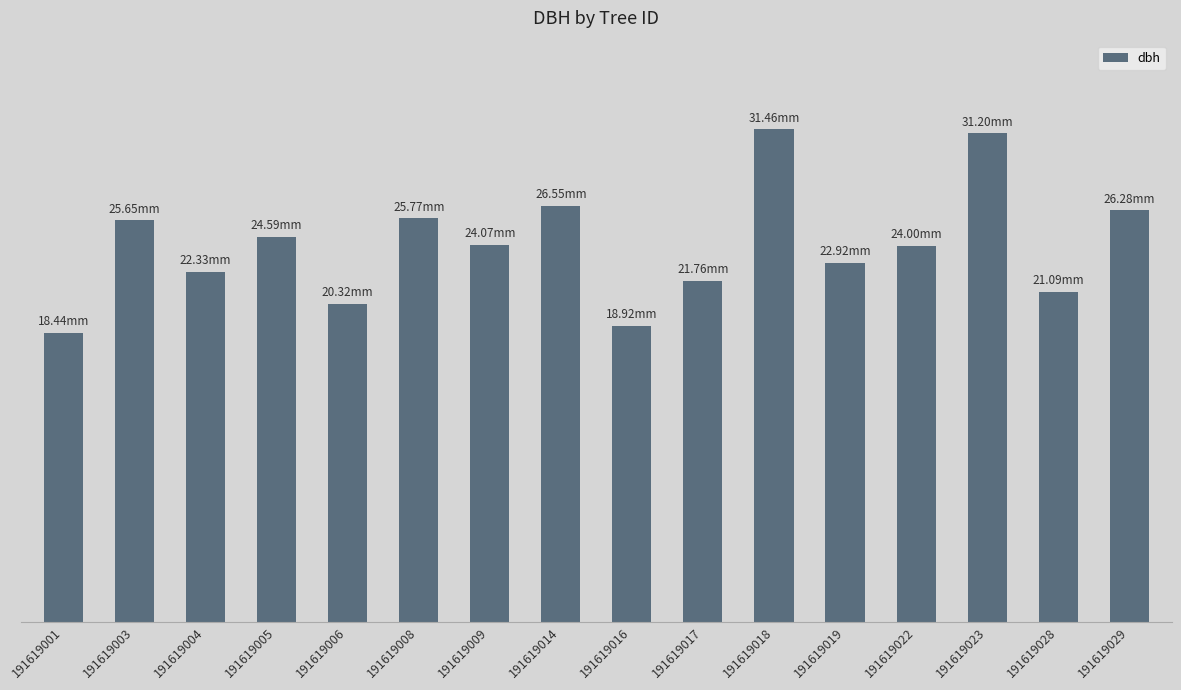

What is the difference between the maximum and minimum values?

13.0